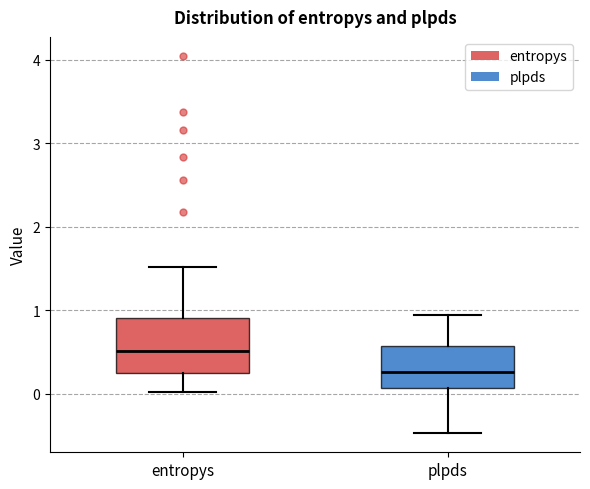

Where does the median line of the box for entropys sit on the y-axis? The values are not printed on the chart, so give them approximately, as read against the axis.

0.5